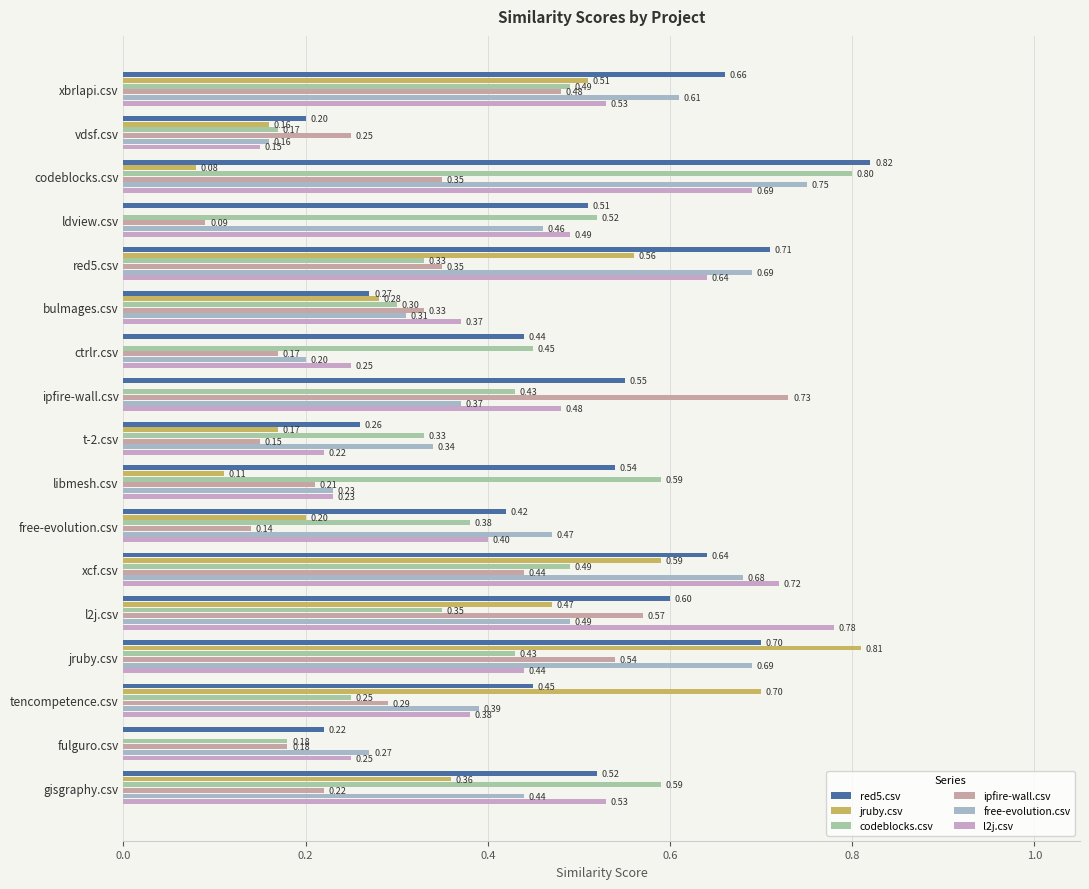

What are all the series names shown in the legend?

red5.csv, jruby.csv, codeblocks.csv, ipfire-wall.csv, free-evolution.csv, l2j.csv